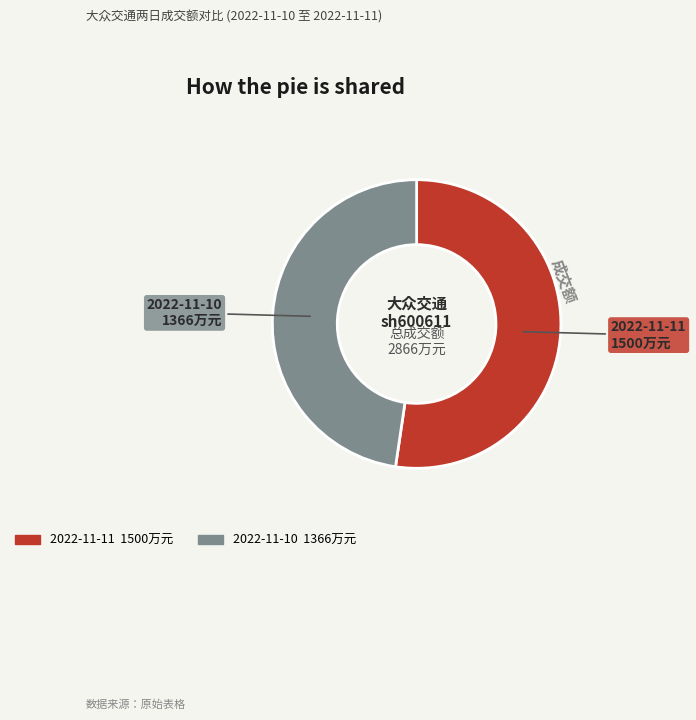

Does any single category account for the majority?

Yes